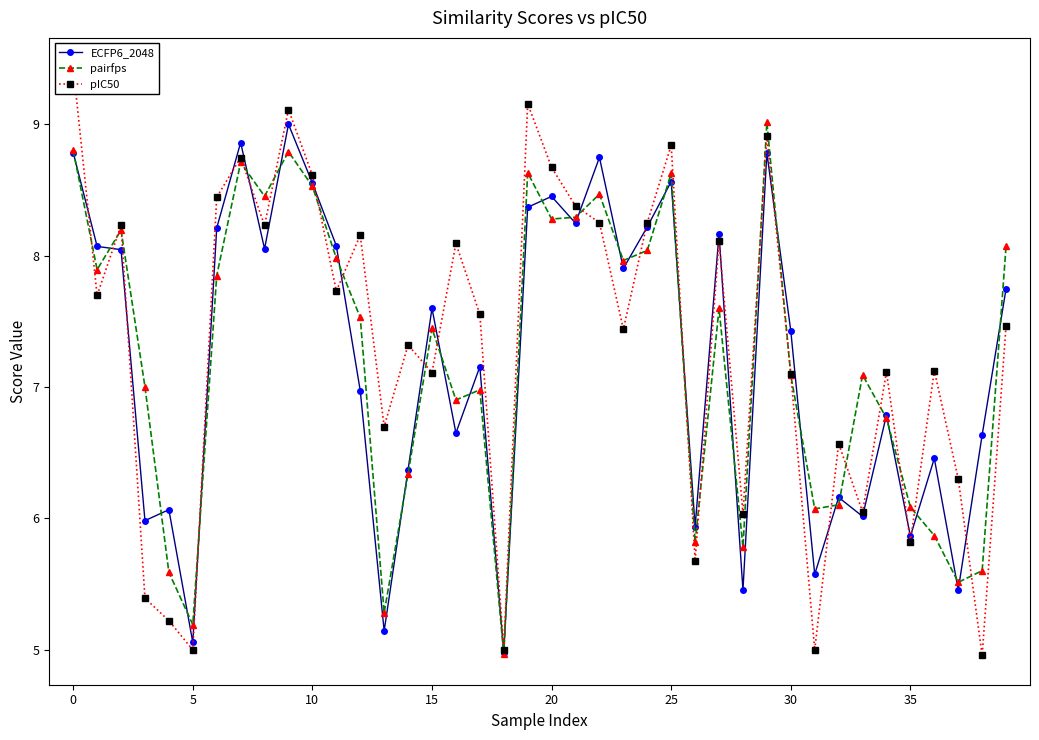

At how many categories does at least one series exceed 6?

37